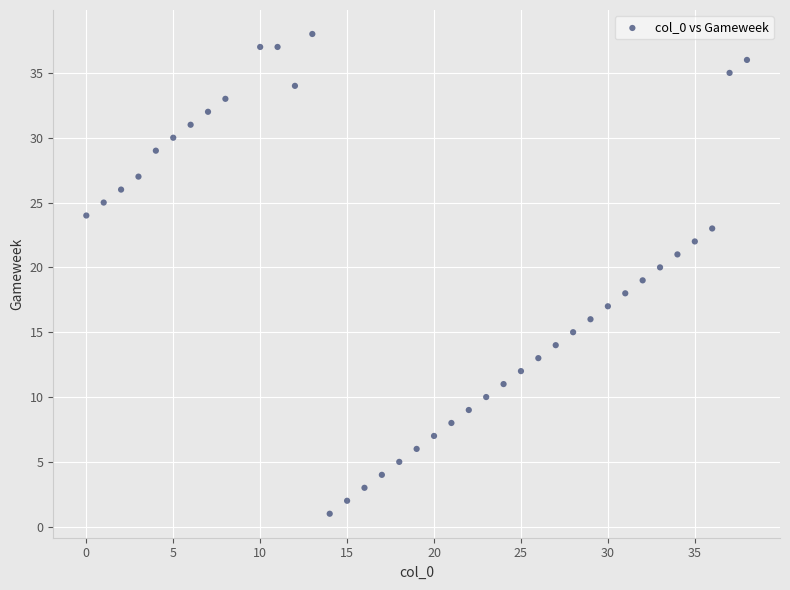

What is the range of X values (max minus min)?

38